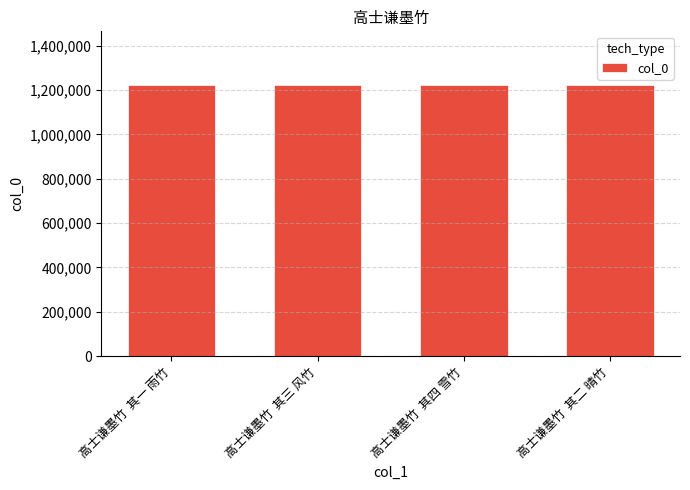

True or false: the data shows 1221054 at 高士谦墨竹  其一 雨竹.

True